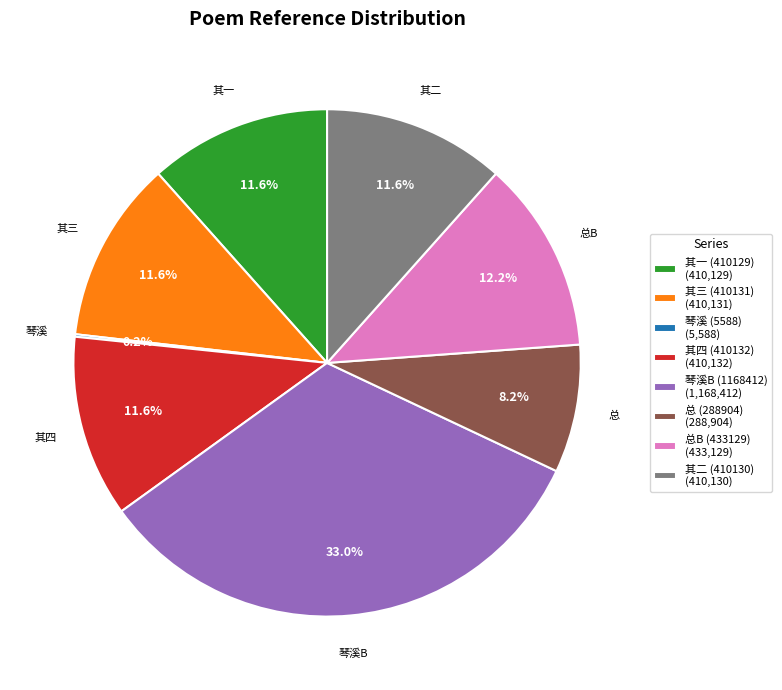

Does 总B (433129) (433,129) represent more than half of the total?

No